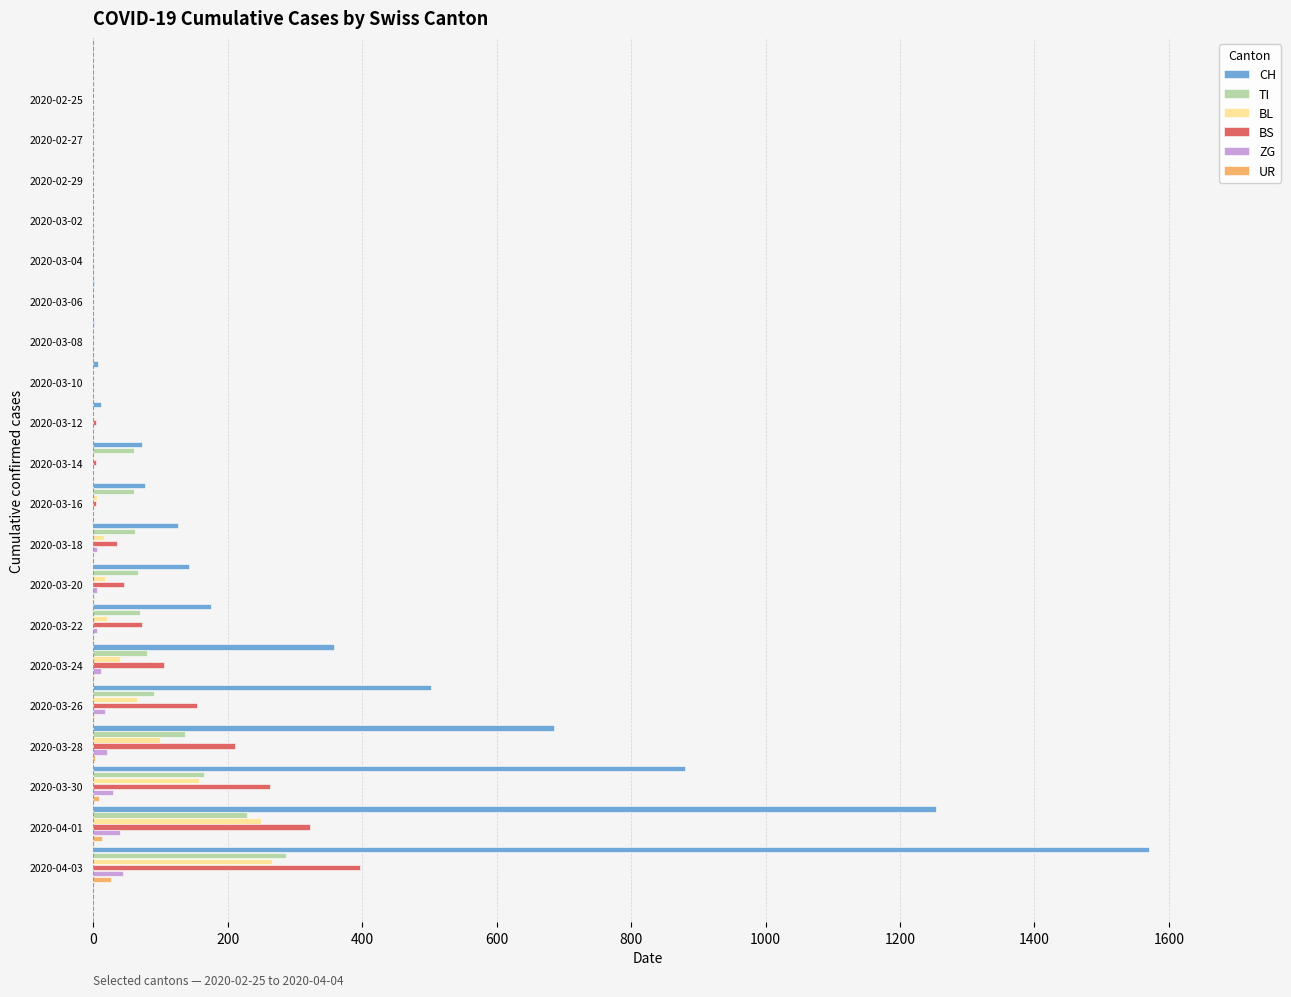

How many data points does each series have?

20